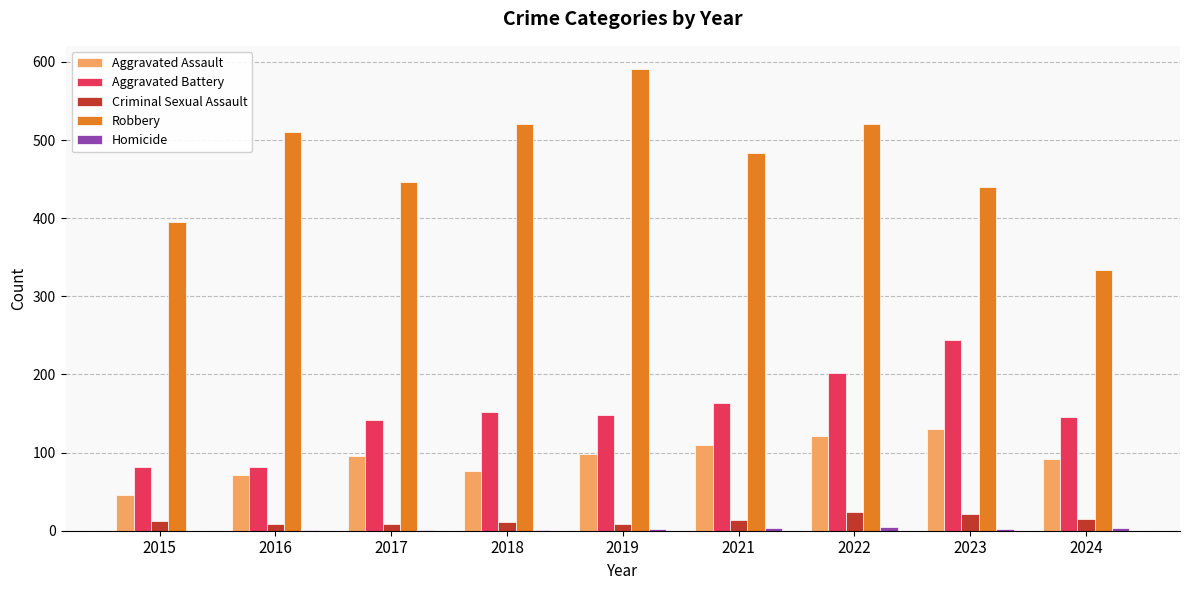

The value of Aggravated Assault at 2024 is 92. True or false?

True